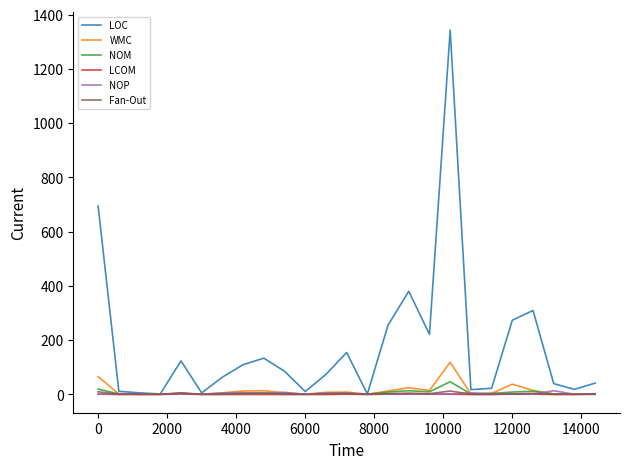

True or false: WMC has more than 2 interior local peaks.

True